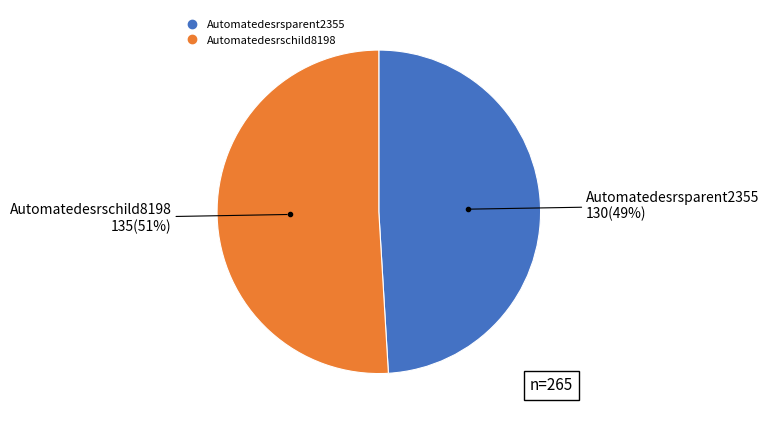

Does any single category account for the majority?

Yes